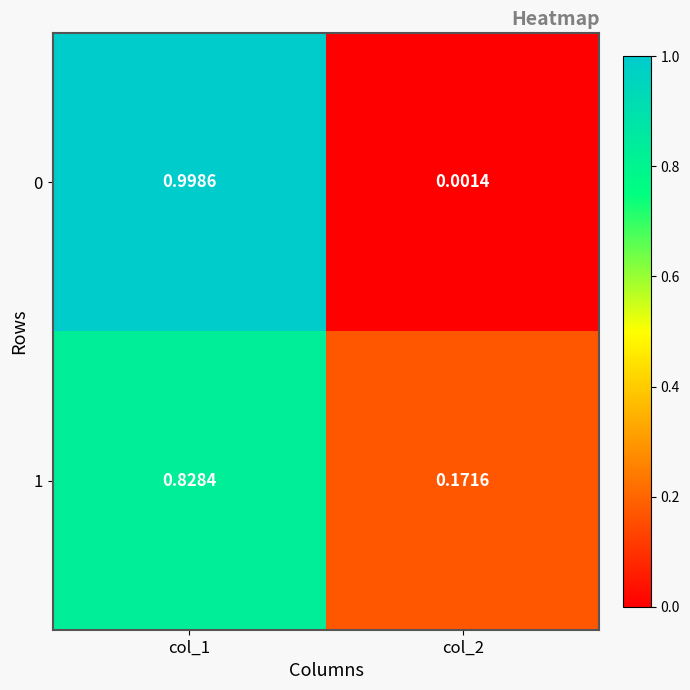

How many series are shown in this chart?

2